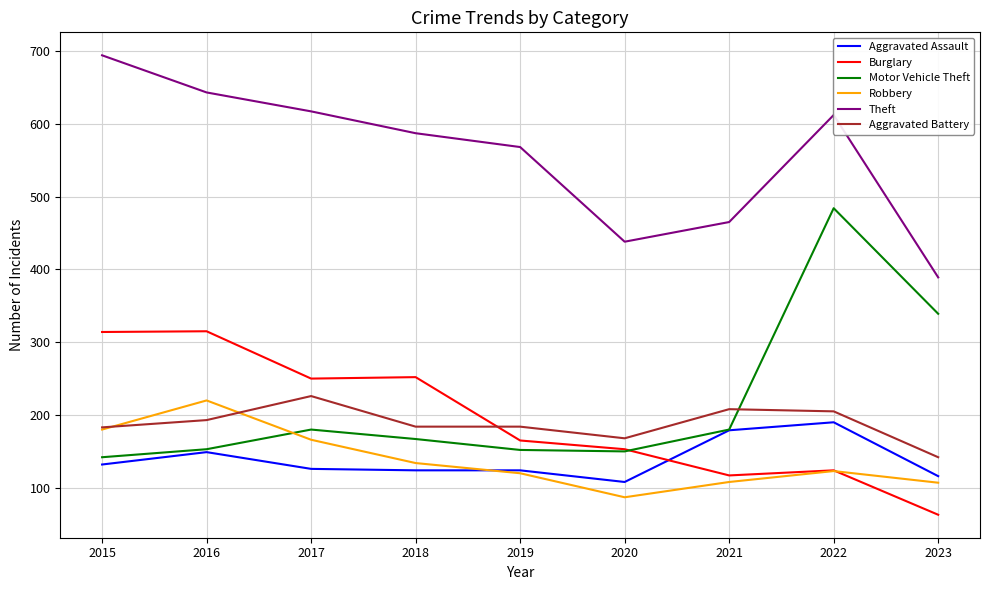

What is the total value across all series at 2017?

1565